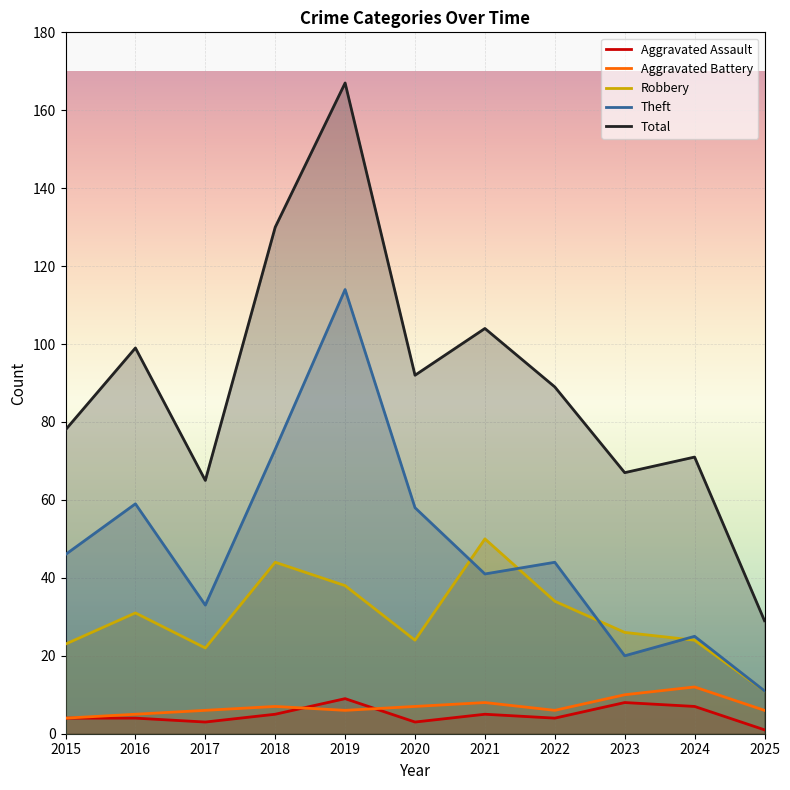

Which series changed the most between 2016 and 2017?

Total